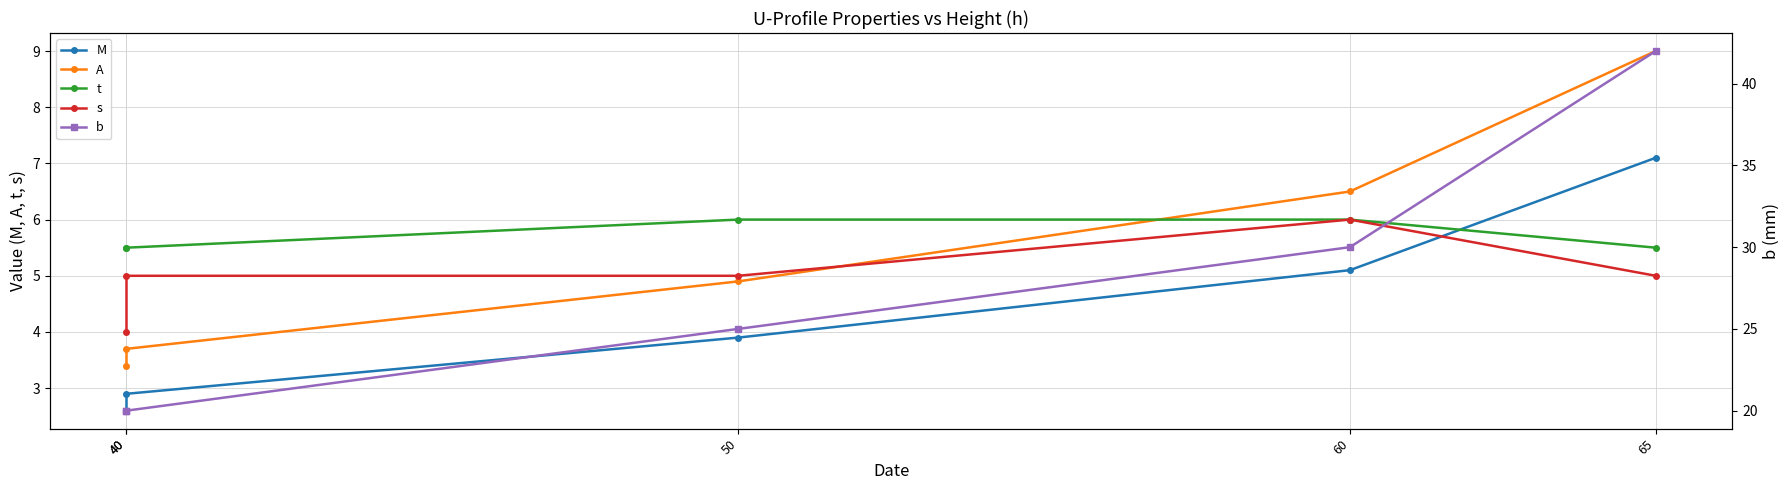

Which series changed the most between 60 and 65?

b